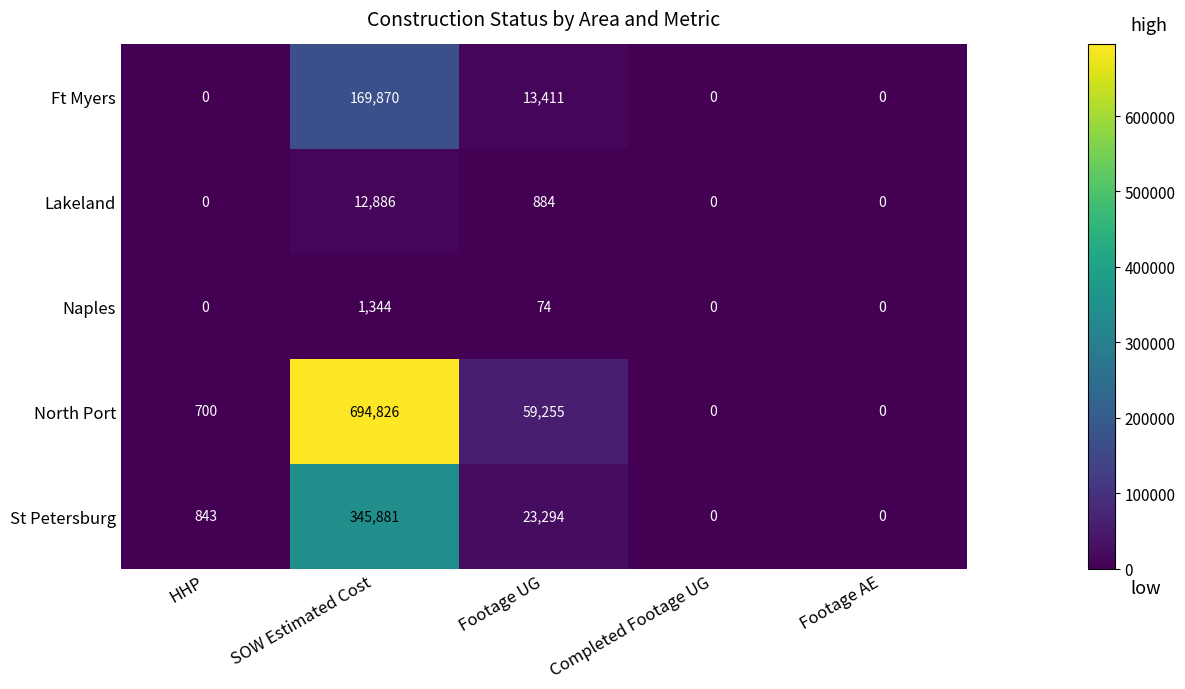

Count the number of data series in this chart.

5